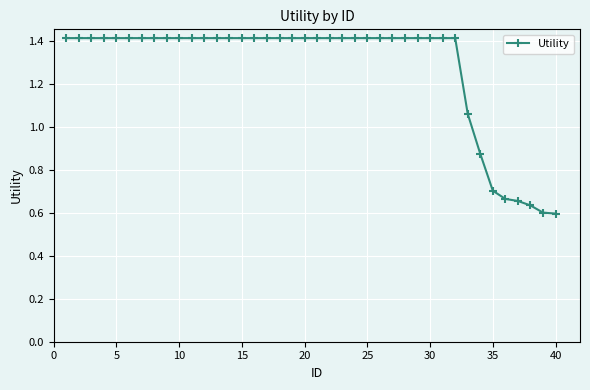

What is the maximum value shown in the chart?

1.4